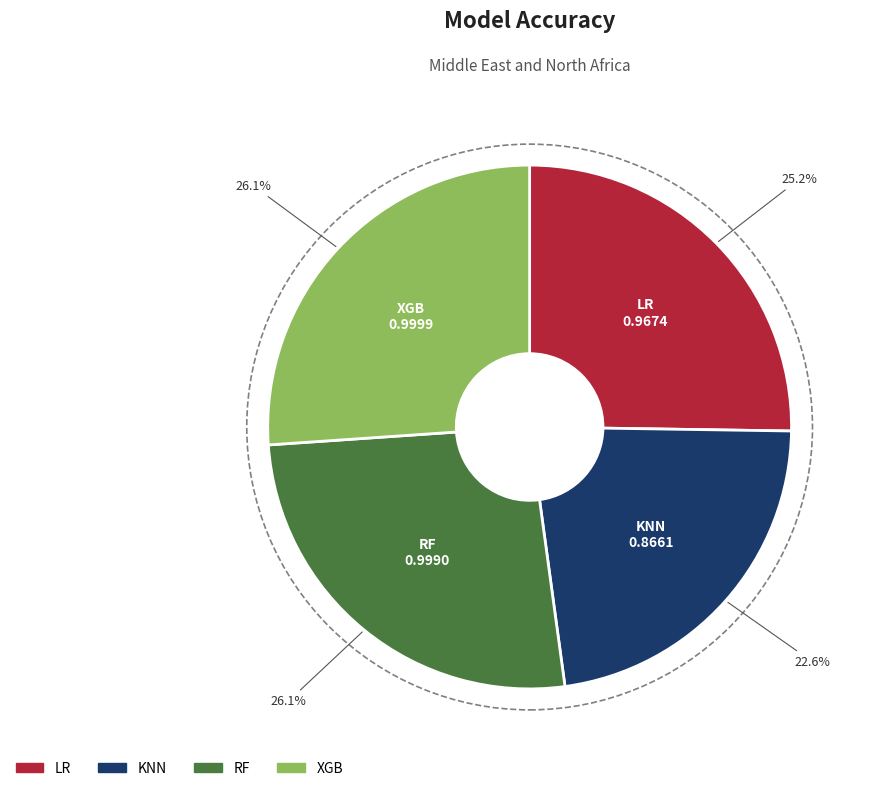

Which category has the smallest portion of the pie?

KNN